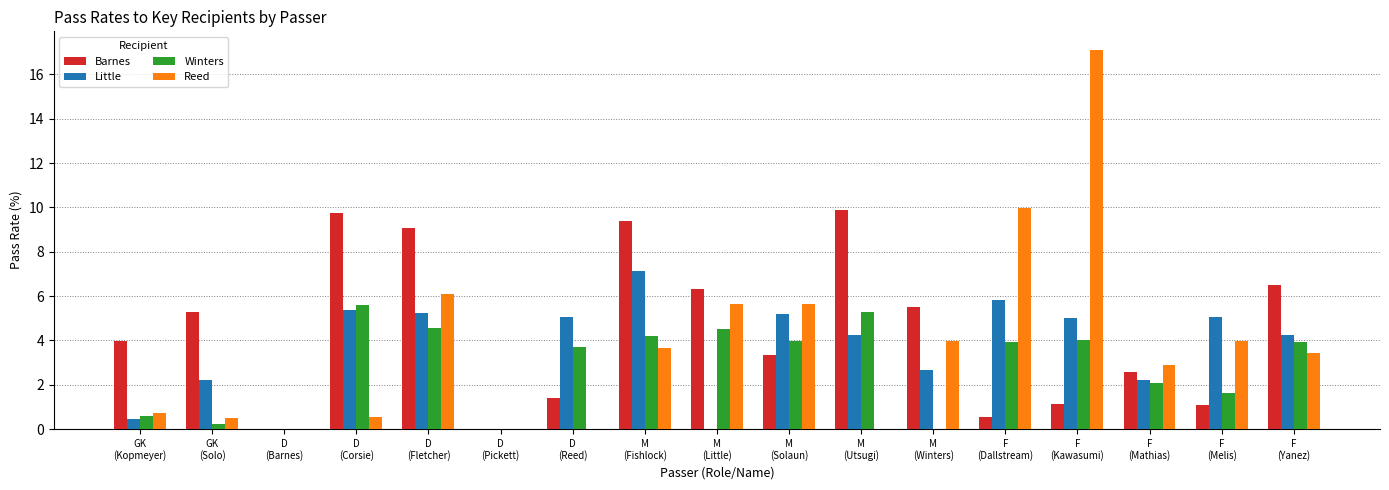

How many data points does each series have?

17